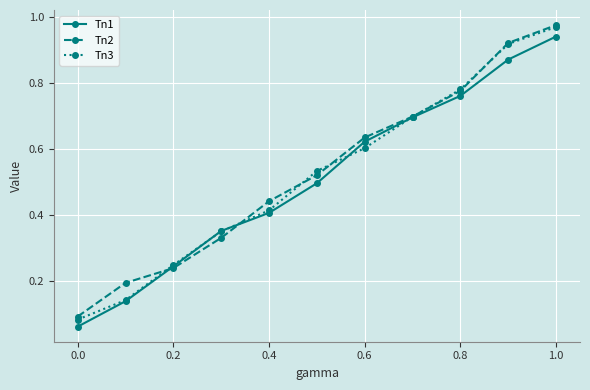

Which series has the widest spread of values?

Tn3